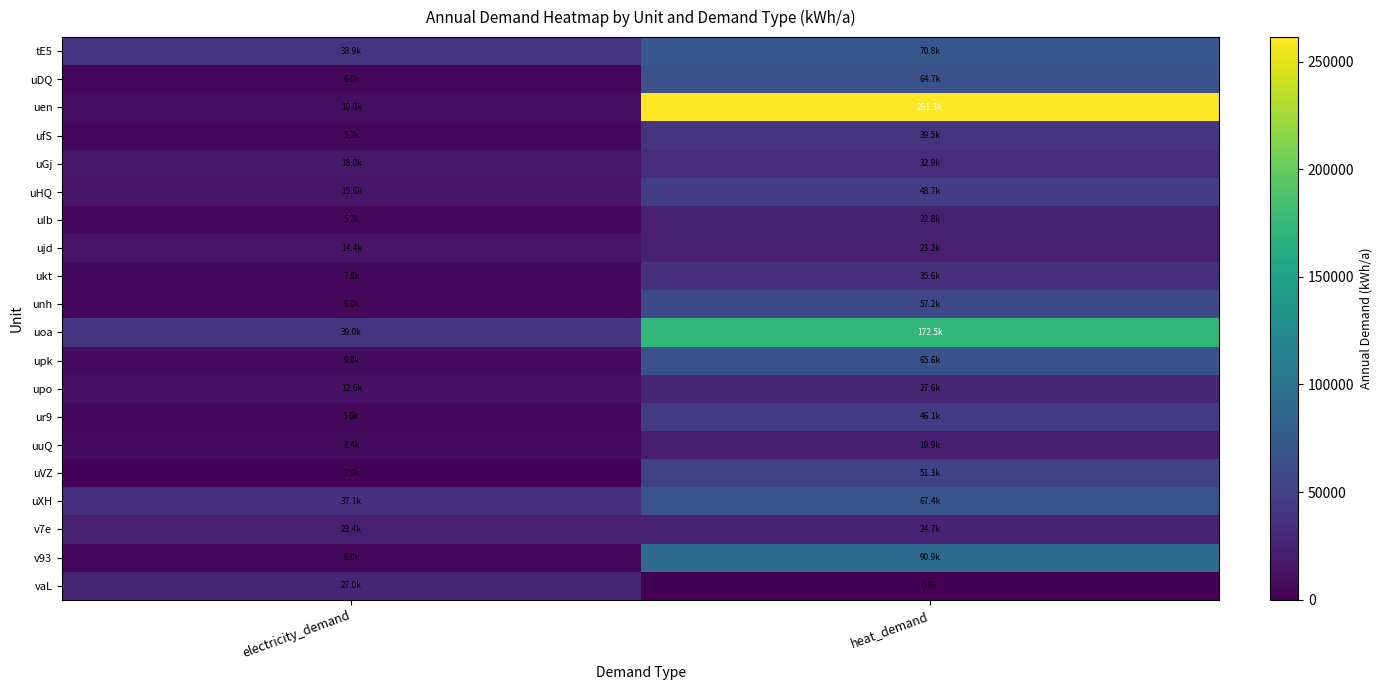

At how many categories does at least one series exceed 213370?

1